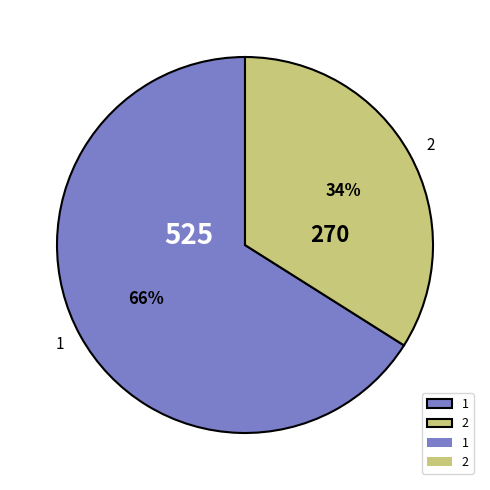

What percentage is the 2 slice, to the nearest percent?

34%